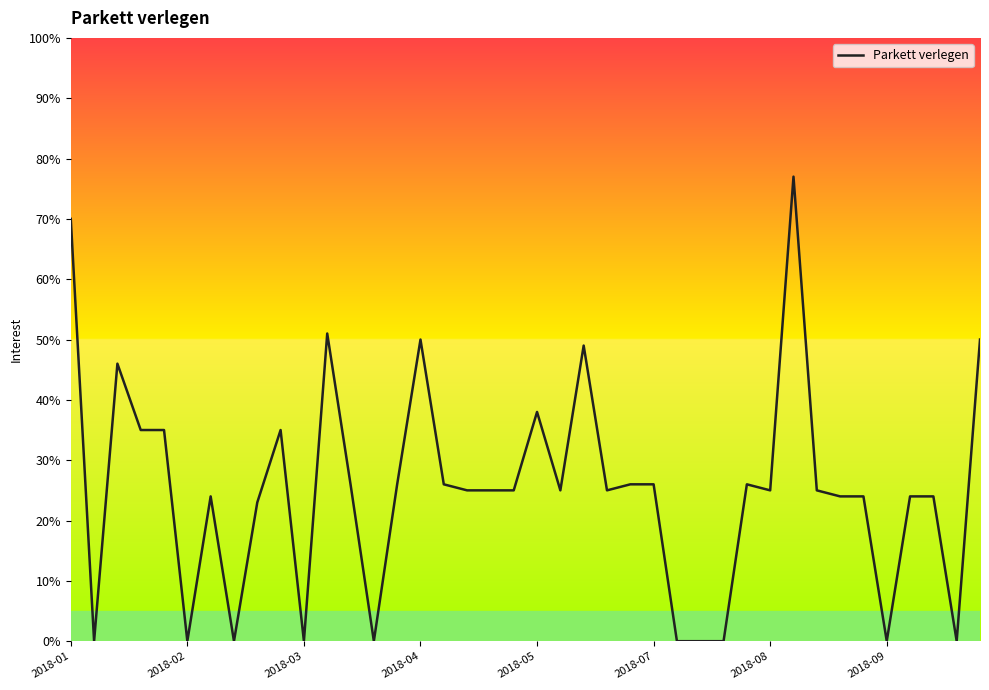

Is this an area chart (filled region under the line)?

Yes